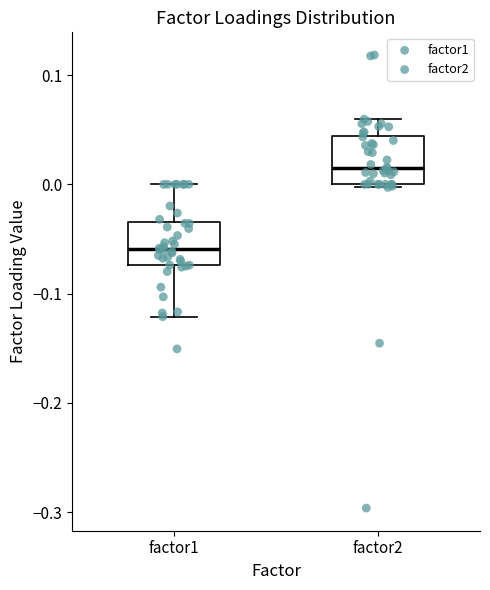

Reading left to right, read every box against the y-axis: the position of its median line, the range the box covers, and the ends of its whiskers. The values are not printed on the chart, so give them approximately, as read against the axis.

factor1: median -0.06, box -0.07 to -0.03, whiskers -0.12 to 0.00
factor2: median 0.02, box 0.00 to 0.04, whiskers 0.00 to 0.06